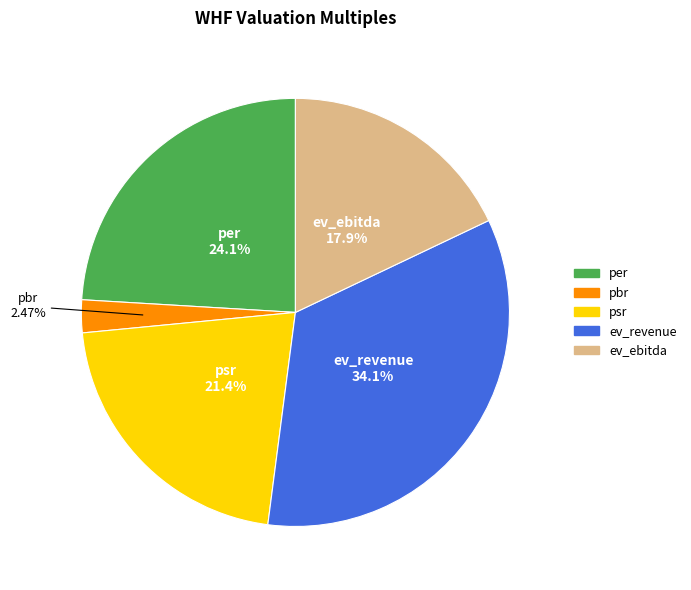

What is the ratio of the value at per to the value at psr?

1.1